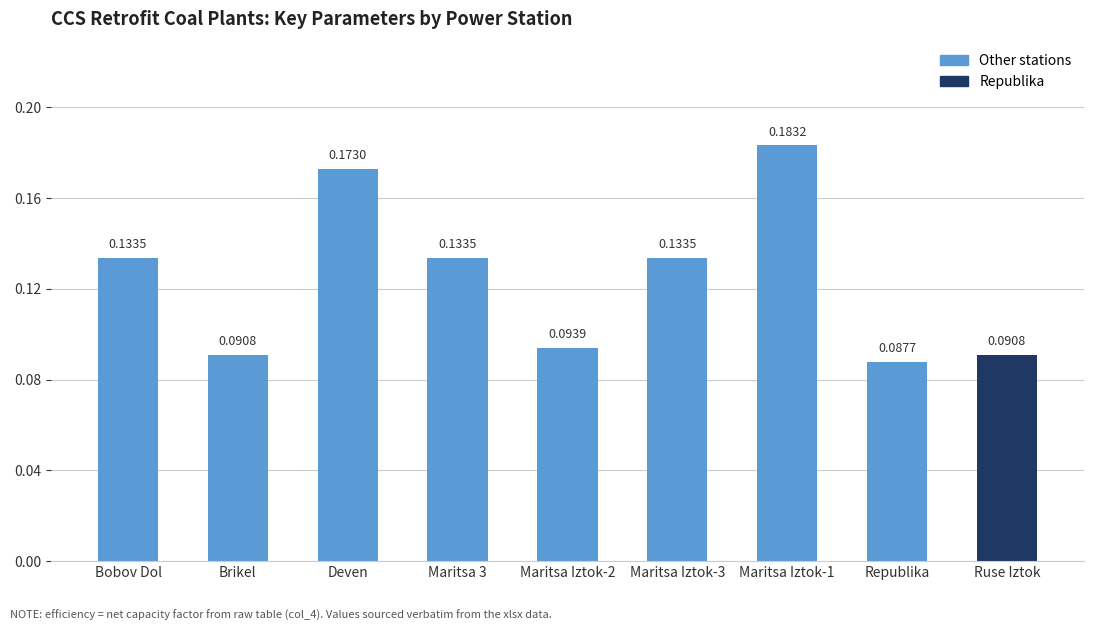

Which label corresponds to the smallest value in the chart?

Republika